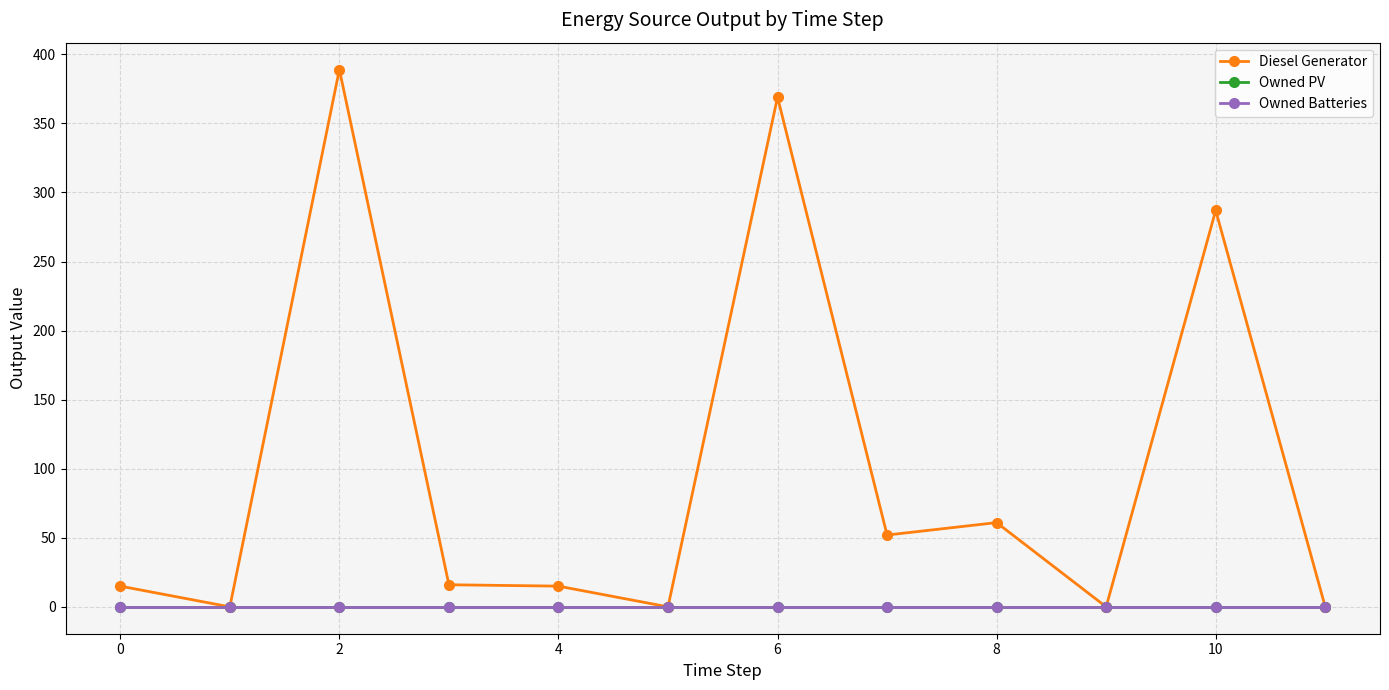

How many data points does each series have?

12